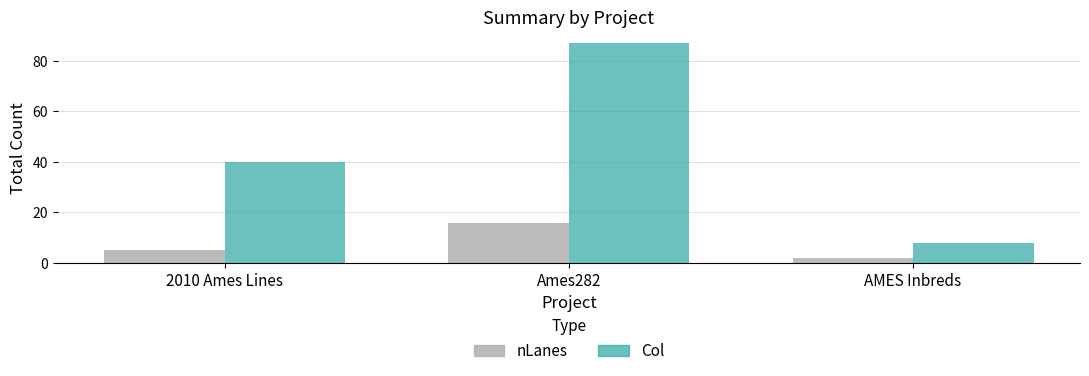

At which label is Col closest to 47?

2010 Ames Lines